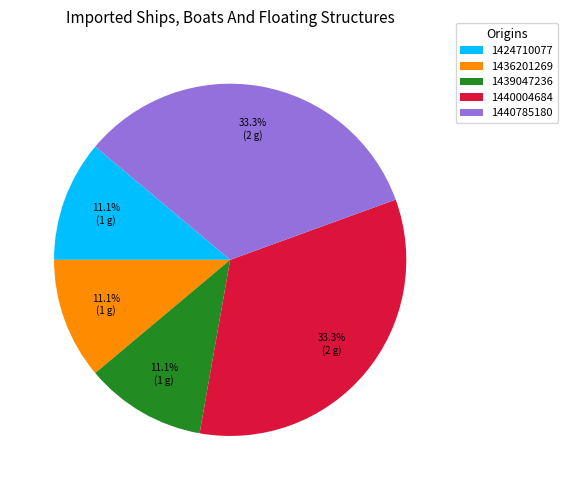

Combined, what portion of the pie is 1436201269 and 1424710077?

22.2%